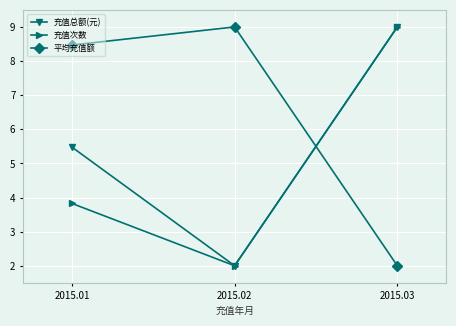

Reading left to right, list all the values displayed in this chart.

充值总额(元): 5.5	2.0	9.0
充值次数: 3.8	2.0	9.0
平均充值额: 8.5	9.0	2.0